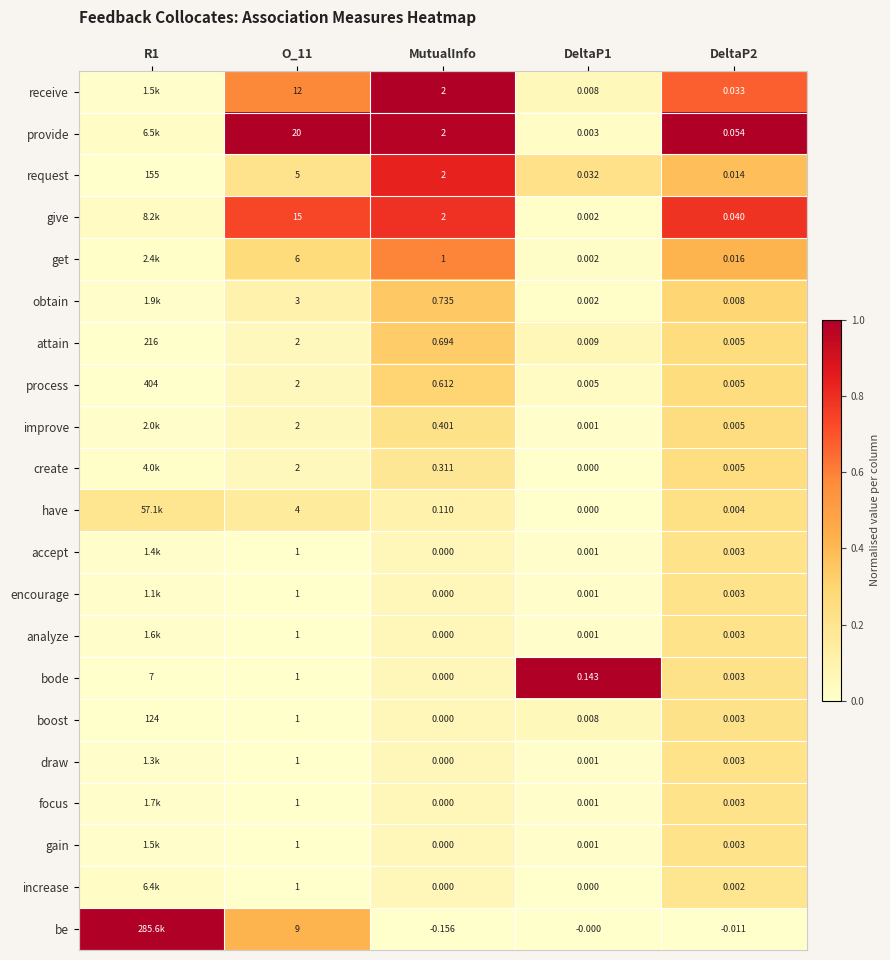

Is the value of encourage at MutualInfo greater than the value of get at O_11?

No